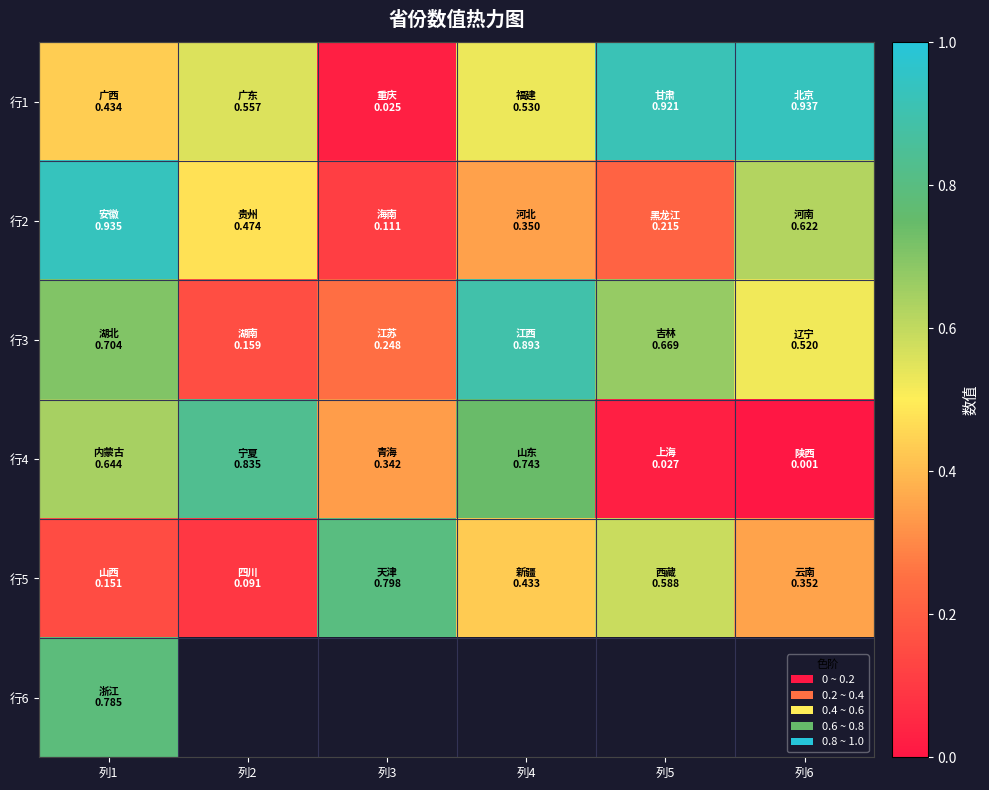

At how many categories does at least one series exceed 0?

6